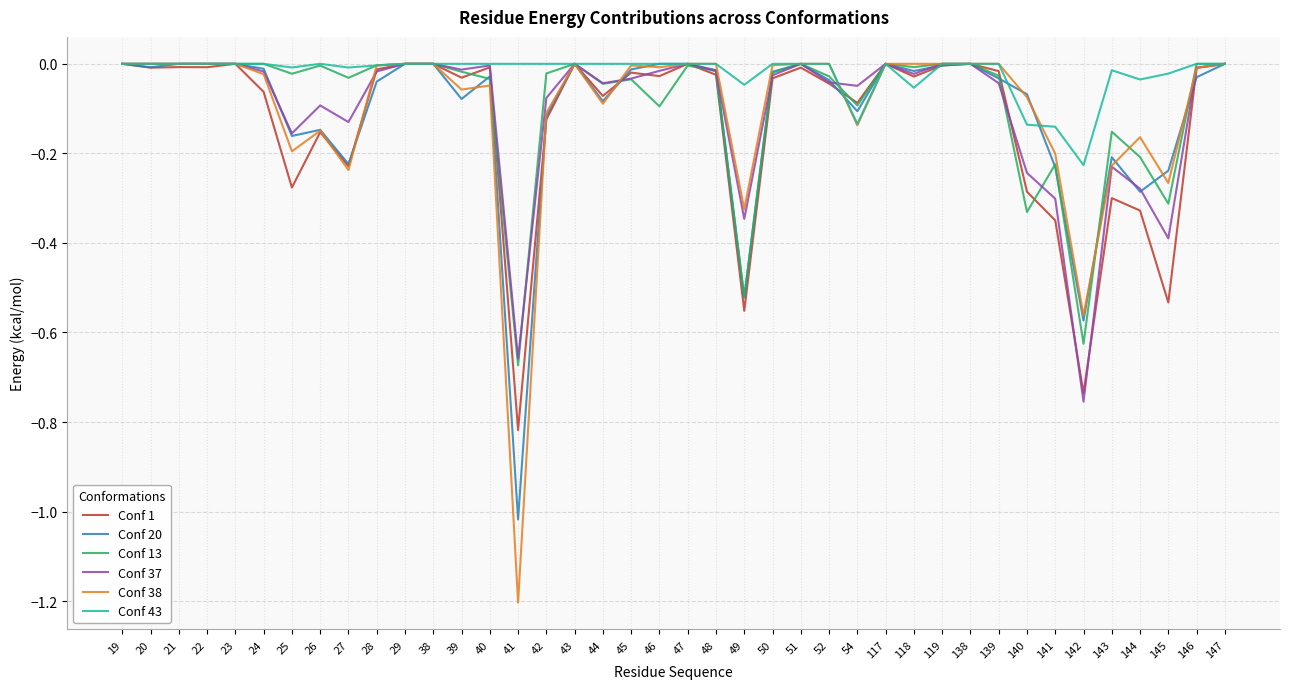

What is the difference between the second highest and second lowest values in the Conf 20 series?

0.6